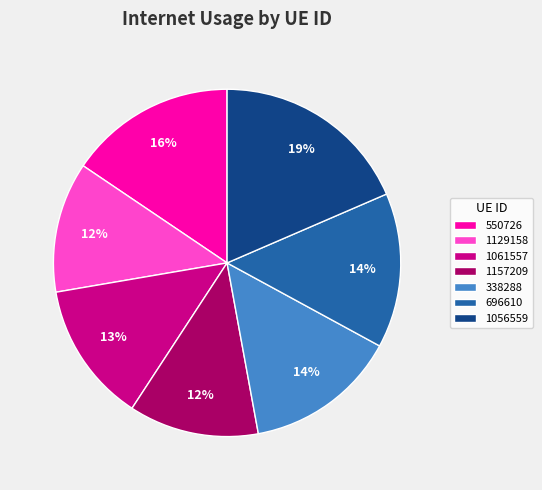

Is 338288 the majority of the pie?

No